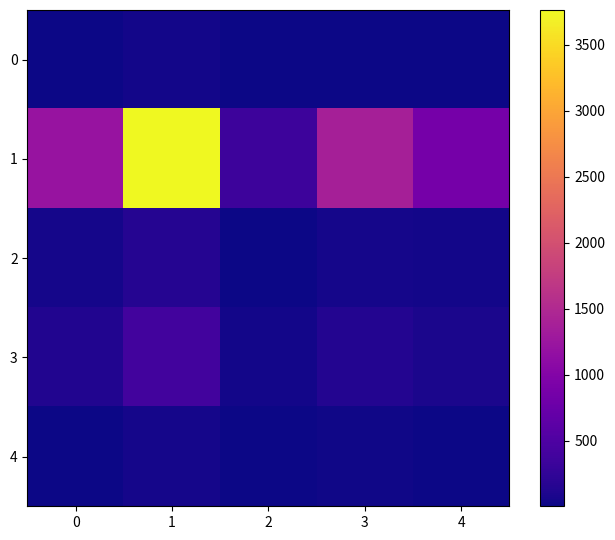

Reading left to right, what are all the values shown in this chart?

0: 0=15.3	1=47.5	2=4.4	3=17.5	4=10.9
1: 0=1212.5	1=3764.9	2=349.0	3=1383.8	4=863.3
2: 0=49.6	1=154.1	2=14.3	3=56.7	4=35.3
3: 0=126.2	1=391.8	2=36.3	3=144.0	4=89.8
4: 0=18.5	1=57.5	2=5.3	3=21.1	4=13.2